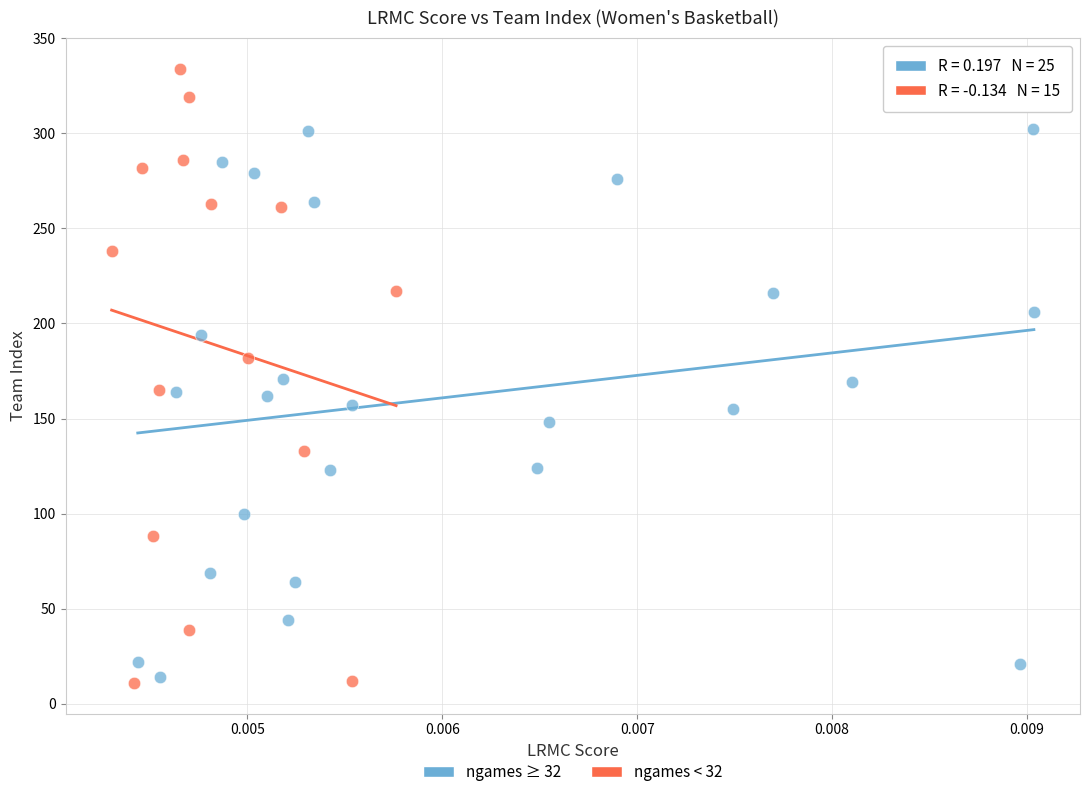

Which series reaches the minimum Y coordinate?

ngames < 32